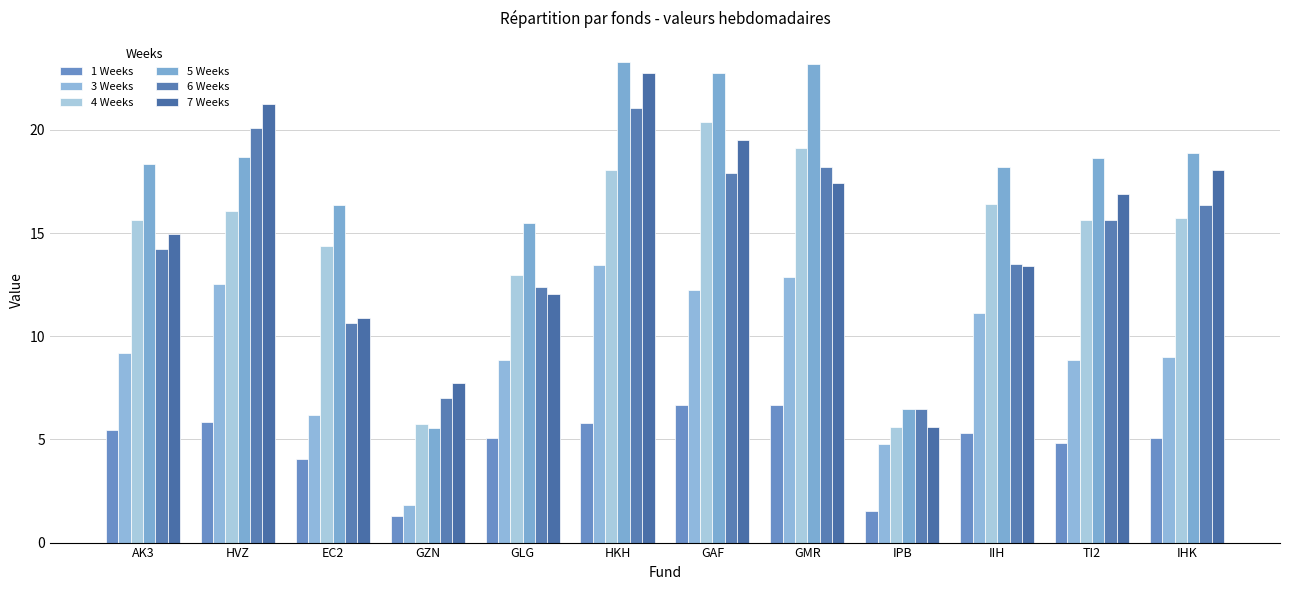

At which category is the sum across all series the highest?

HKH